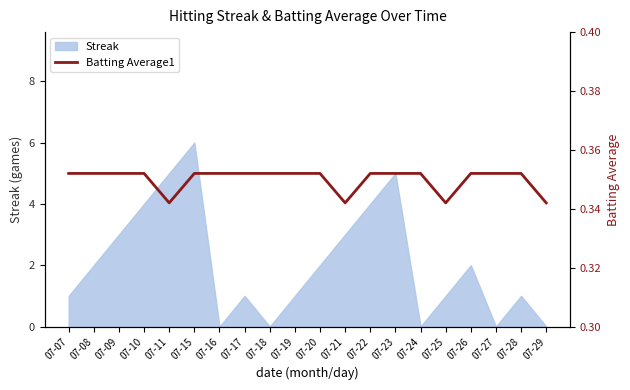

Does the chart have visible grid lines?

No